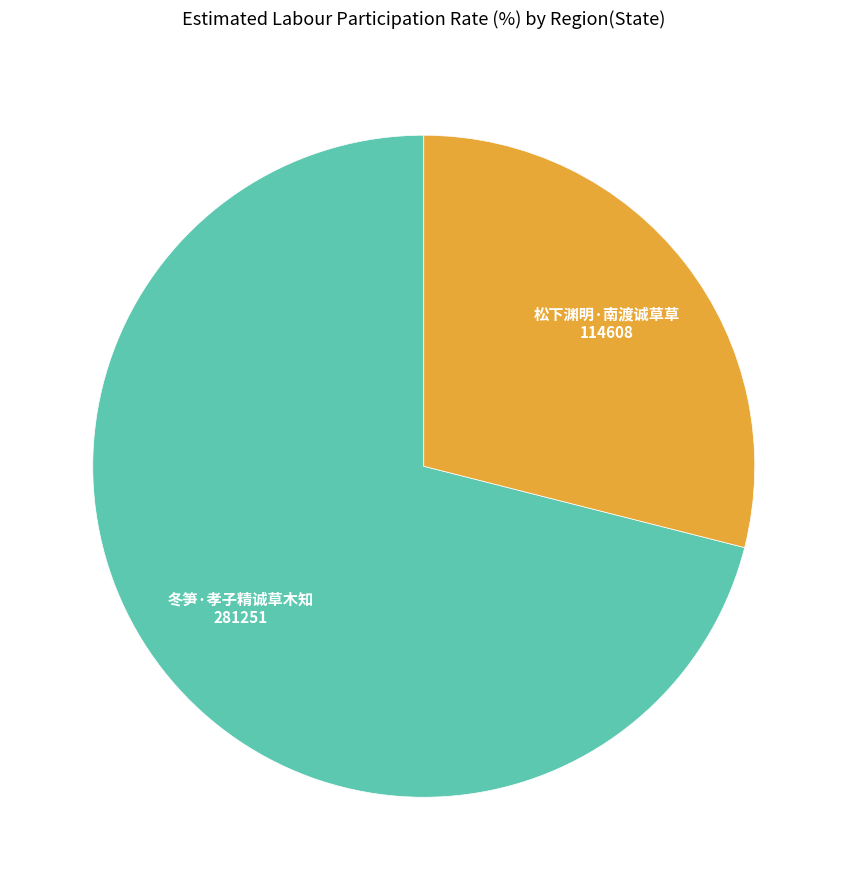

Combined, do 冬笋·孝子精诚草木知 and 松下渊明·南渡诚草草 account for over 50%?

Yes